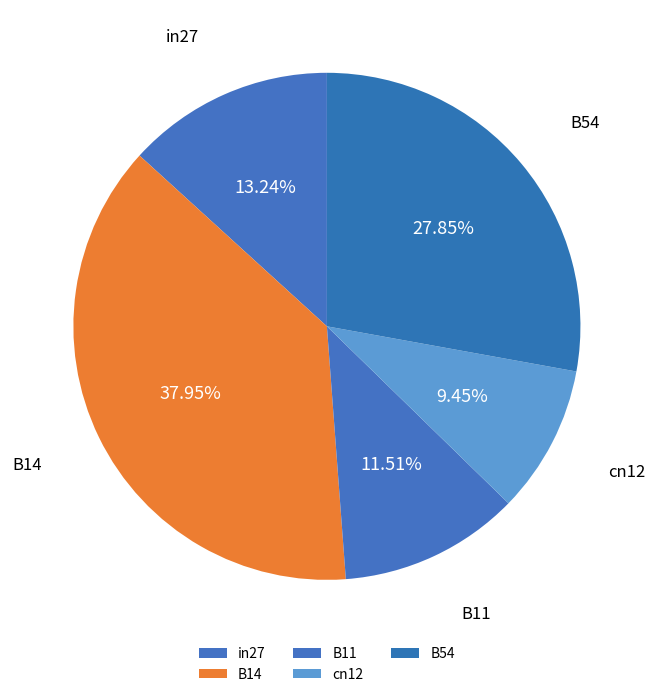

How many segments does this pie chart have?

5